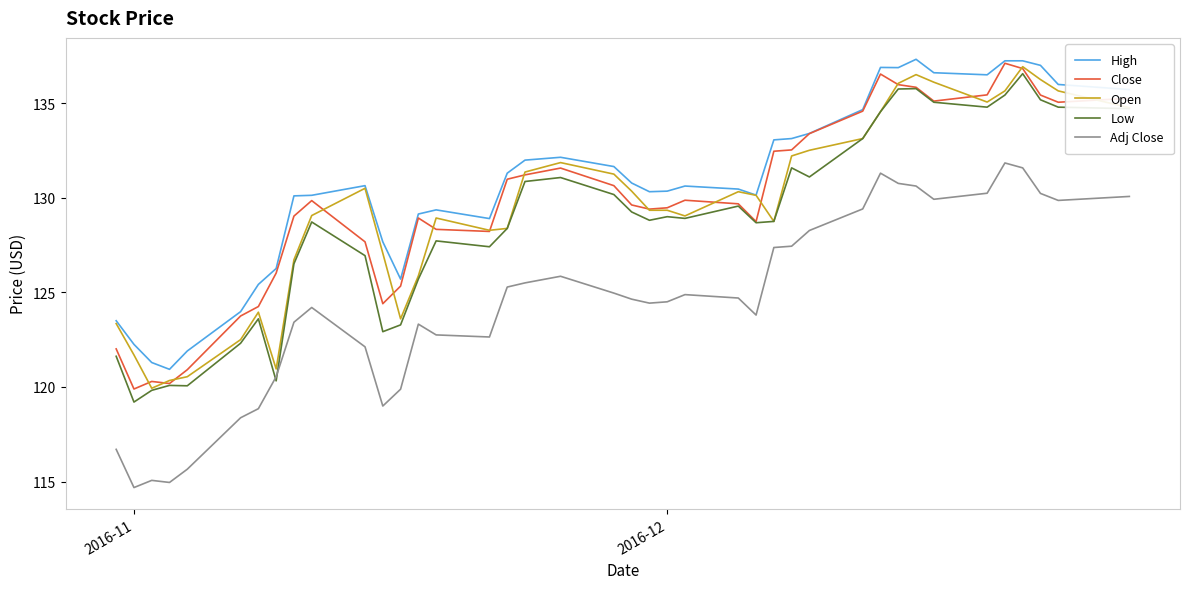

What is the minimum value for Close?

119.9